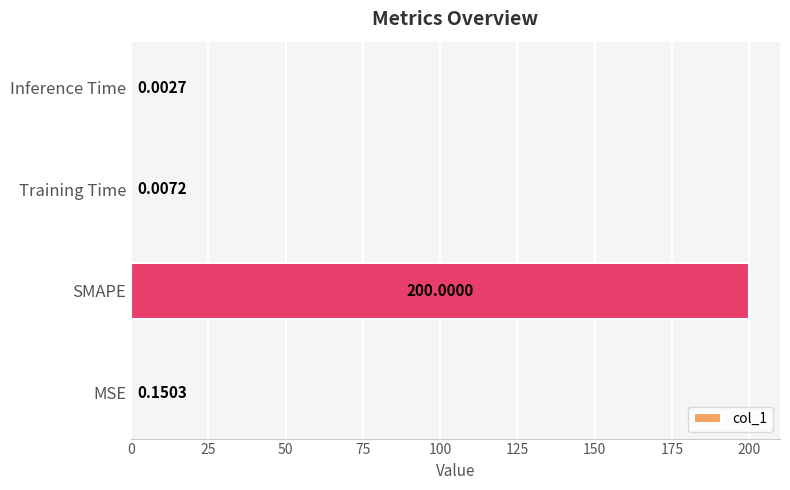

At which label is the value closest to 100?

MSE